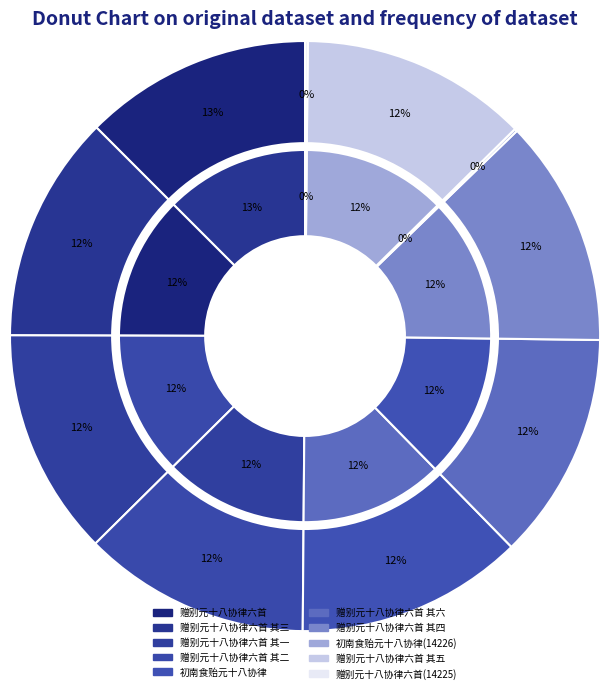

Rank the categories by value from highest to lowest.

赠别元十八协律六首, 赠别元十八协律六首 其六, 赠别元十八协律六首 其五, 赠别元十八协律六首 其四, 赠别元十八协律六首 其三, 赠别元十八协律六首 其二, 赠别元十八协律六首 其一, 初南食贻元十八协律, 初南食贻元十八协律(14226), 赠别元十八协律六首(14225)